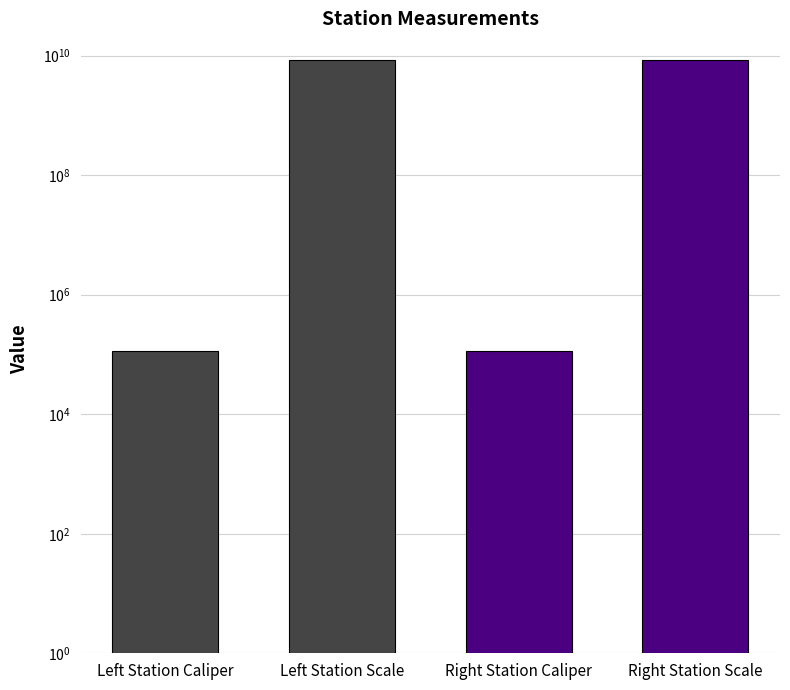

What is the maximum value shown in the chart?

8340107097